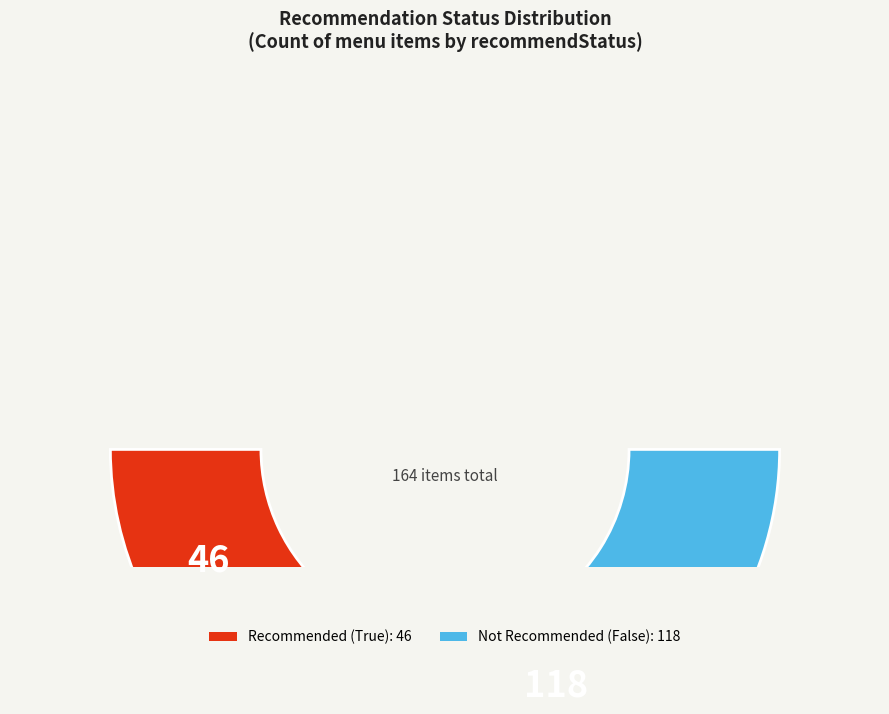

Do False and True together represent more than half of the pie?

Yes